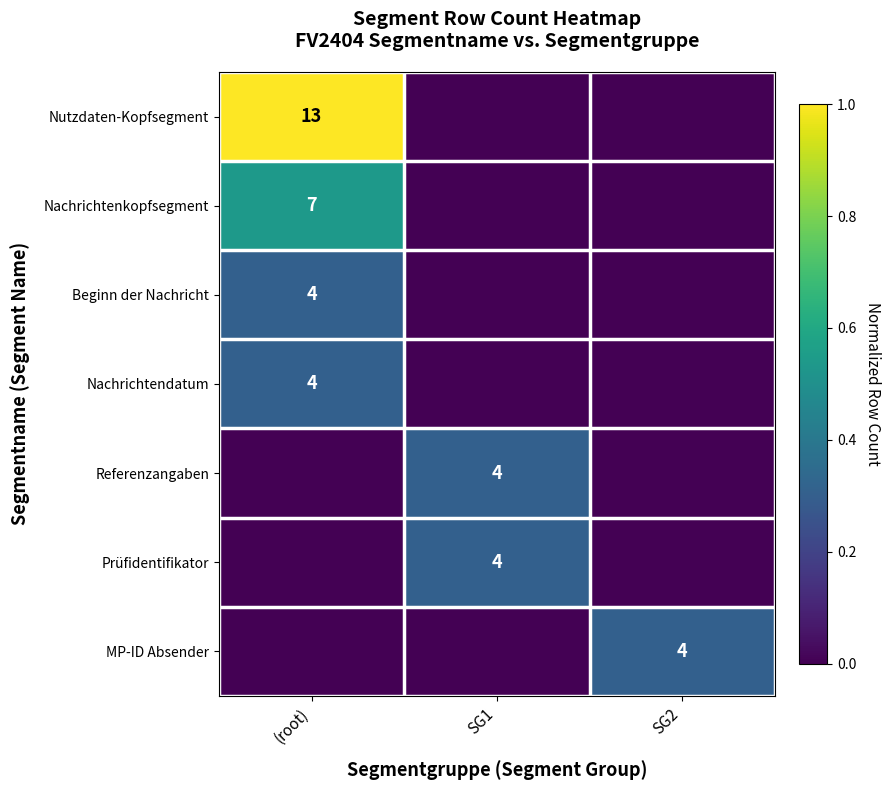

The Nachrichtenkopfsegment series shows 7 at (root). True or false?

True